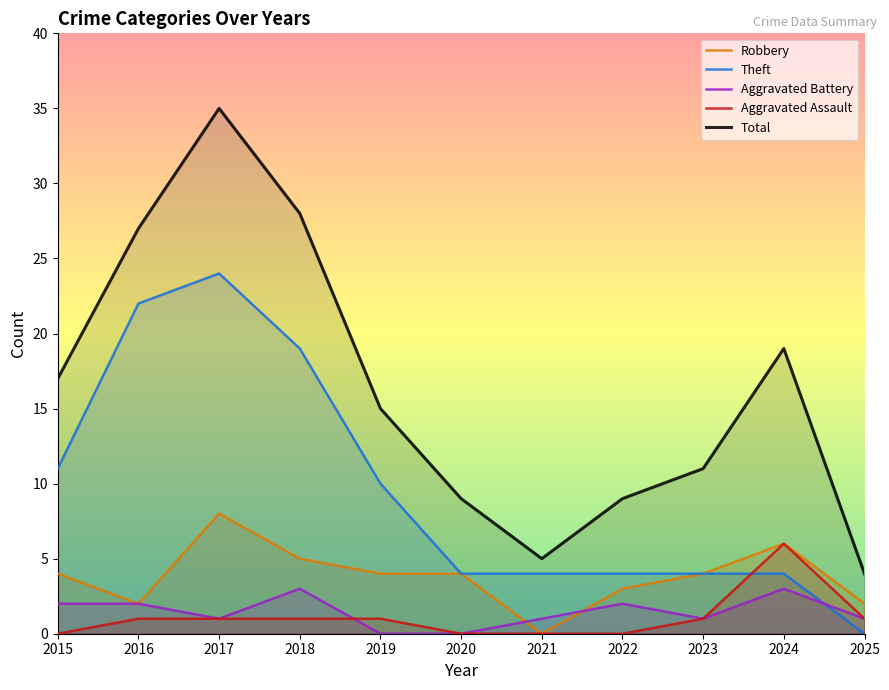

What is the sum of the Aggravated Battery values at 2022 and 2016?

4